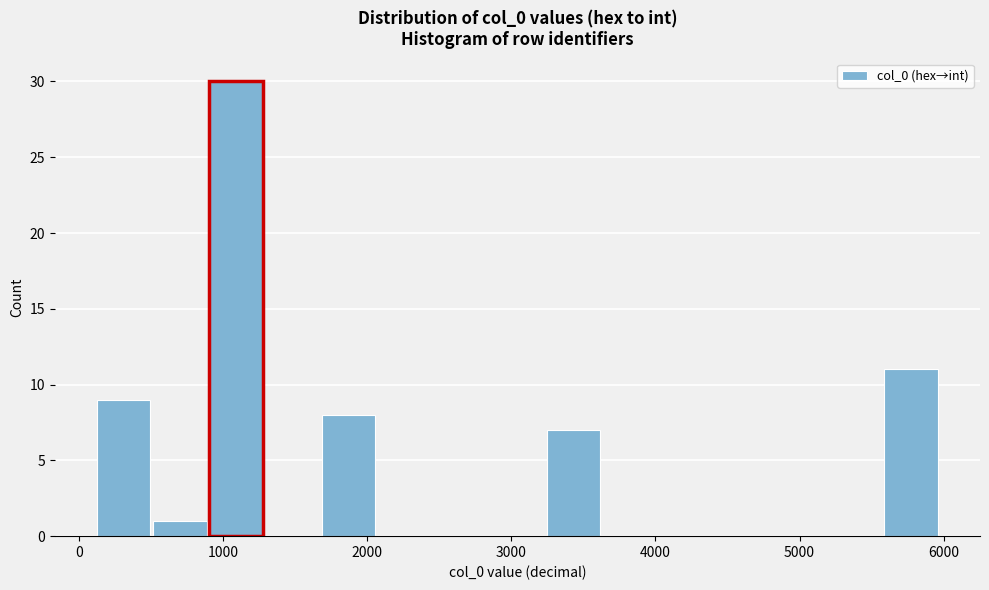

Read against the x-axis, roughly where is the centre of the tallest bar?

1100